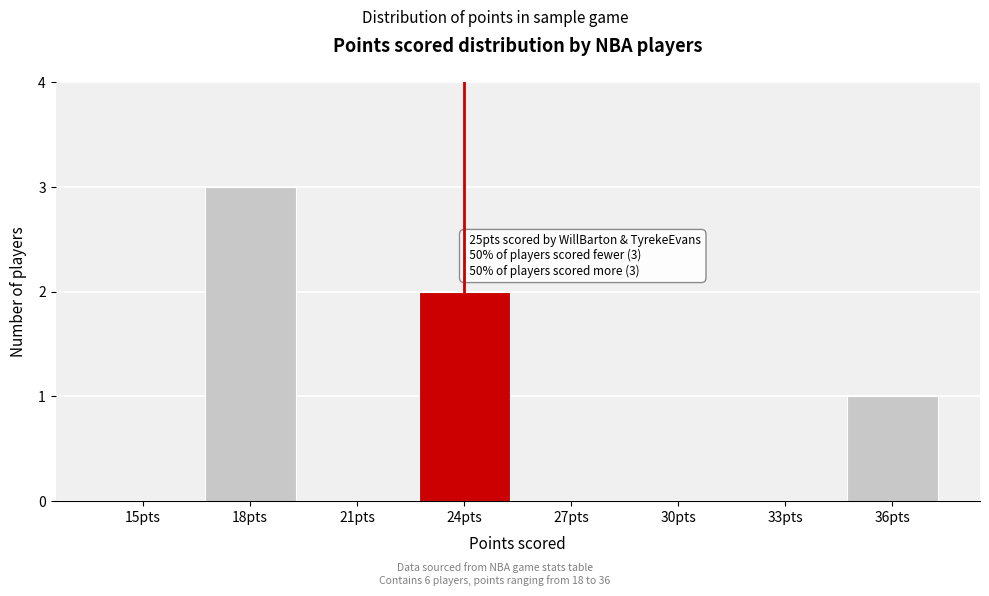

Reading left to right, what are all the values shown in this chart?

15pts=0	18pts=3	21pts=0	24pts=2	27pts=0	30pts=0	33pts=0	36pts=1